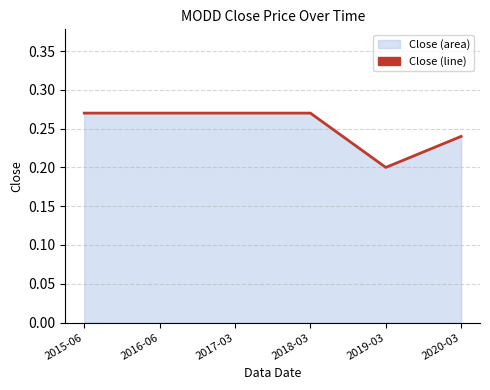

What is the minimum value shown in the chart?

0.2